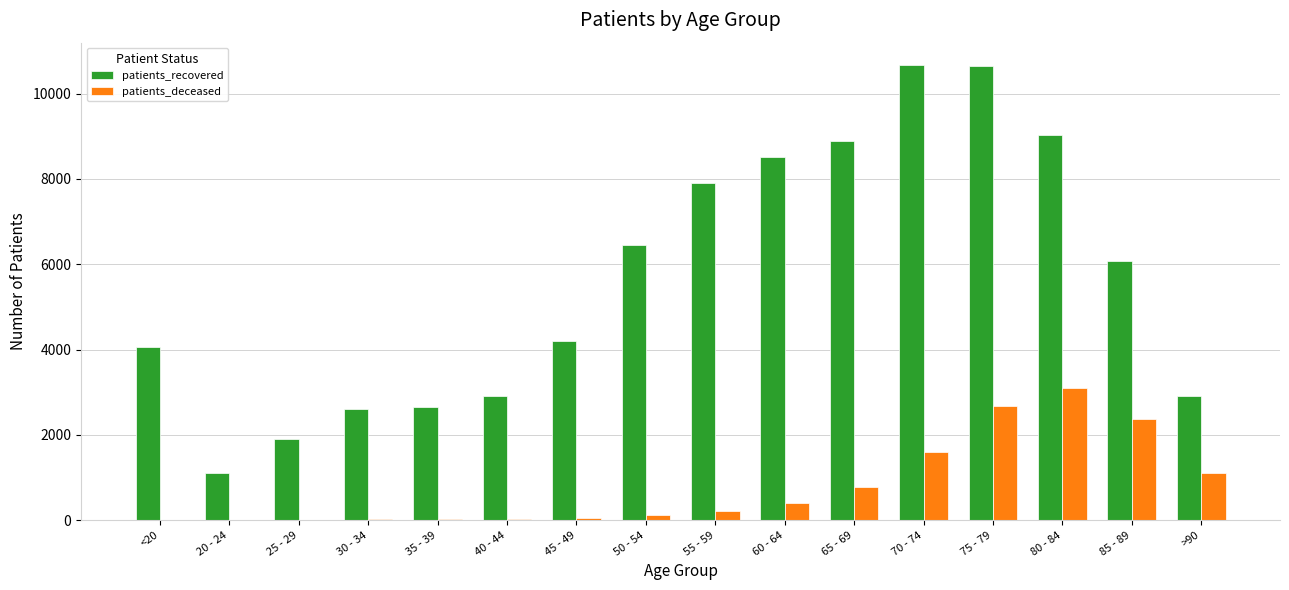

What is the average value of the patients_deceased series?

779